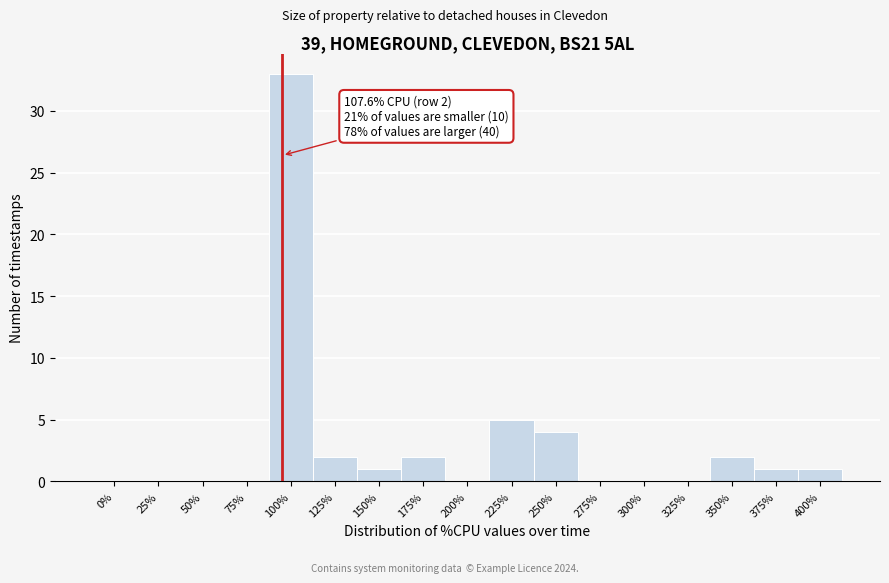

Reading left to right, what are all the values shown in this chart?

0%=0	25%=0	50%=0	75%=0	100%=33	125%=2	150%=1	175%=2	200%=0	225%=5	250%=4	275%=0	300%=0	325%=0	350%=2	375%=1	400%=1